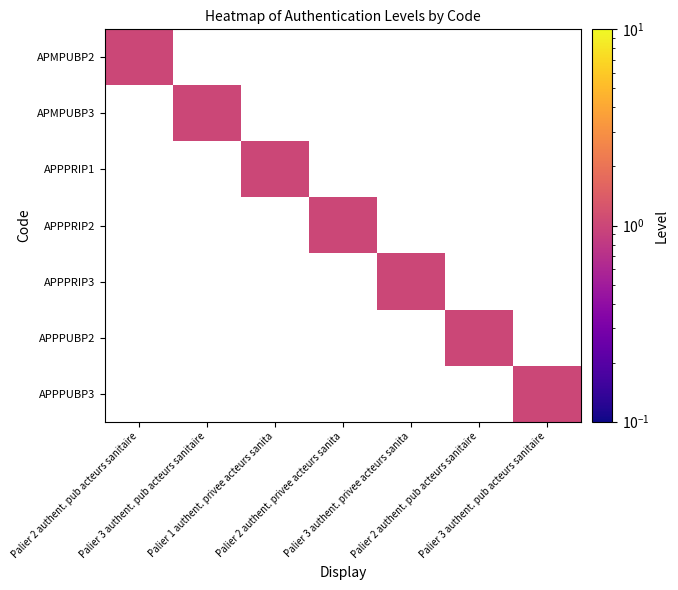

Reading left to right, what are all the values shown in this chart?

APMPUBP2: Palier 2 authent. pub acteurs sanitaire=1	Palier 3 authent. pub acteurs sanitaire=0	Palier 1 authent. privee acteurs sanita=0	Palier 2 authent. privee acteurs sanita=0	Palier 3 authent. privee acteurs sanita=0	Palier 2 authent. pub acteurs sanitaire=0	Palier 3 authent. pub acteurs sanitaire=0
APMPUBP3: Palier 2 authent. pub acteurs sanitaire=0	Palier 3 authent. pub acteurs sanitaire=1	Palier 1 authent. privee acteurs sanita=0	Palier 2 authent. privee acteurs sanita=0	Palier 3 authent. privee acteurs sanita=0	Palier 2 authent. pub acteurs sanitaire=0	Palier 3 authent. pub acteurs sanitaire=0
APPPRIP1: Palier 2 authent. pub acteurs sanitaire=0	Palier 3 authent. pub acteurs sanitaire=0	Palier 1 authent. privee acteurs sanita=1	Palier 2 authent. privee acteurs sanita=0	Palier 3 authent. privee acteurs sanita=0	Palier 2 authent. pub acteurs sanitaire=0	Palier 3 authent. pub acteurs sanitaire=0
APPPRIP2: Palier 2 authent. pub acteurs sanitaire=0	Palier 3 authent. pub acteurs sanitaire=0	Palier 1 authent. privee acteurs sanita=0	Palier 2 authent. privee acteurs sanita=1	Palier 3 authent. privee acteurs sanita=0	Palier 2 authent. pub acteurs sanitaire=0	Palier 3 authent. pub acteurs sanitaire=0
APPPRIP3: Palier 2 authent. pub acteurs sanitaire=0	Palier 3 authent. pub acteurs sanitaire=0	Palier 1 authent. privee acteurs sanita=0	Palier 2 authent. privee acteurs sanita=0	Palier 3 authent. privee acteurs sanita=1	Palier 2 authent. pub acteurs sanitaire=0	Palier 3 authent. pub acteurs sanitaire=0
APPPUBP2: Palier 2 authent. pub acteurs sanitaire=0	Palier 3 authent. pub acteurs sanitaire=0	Palier 1 authent. privee acteurs sanita=0	Palier 2 authent. privee acteurs sanita=0	Palier 3 authent. privee acteurs sanita=0	Palier 2 authent. pub acteurs sanitaire=1	Palier 3 authent. pub acteurs sanitaire=0
APPPUBP3: Palier 2 authent. pub acteurs sanitaire=0	Palier 3 authent. pub acteurs sanitaire=0	Palier 1 authent. privee acteurs sanita=0	Palier 2 authent. privee acteurs sanita=0	Palier 3 authent. privee acteurs sanita=0	Palier 2 authent. pub acteurs sanitaire=0	Palier 3 authent. pub acteurs sanitaire=1